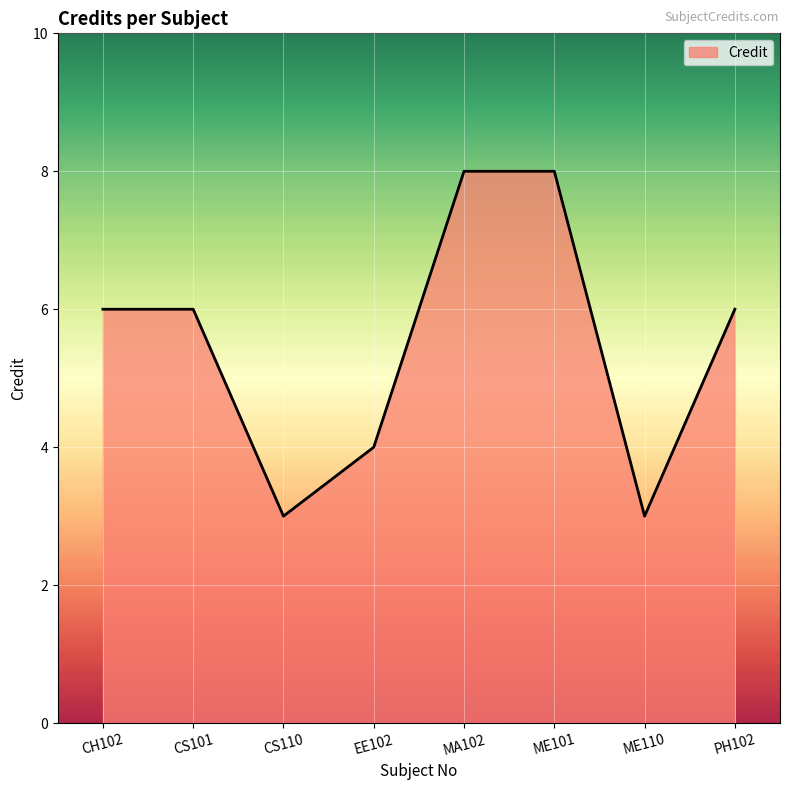

Approximately how many times larger is the value at CS110 compared to PH102?

0.5